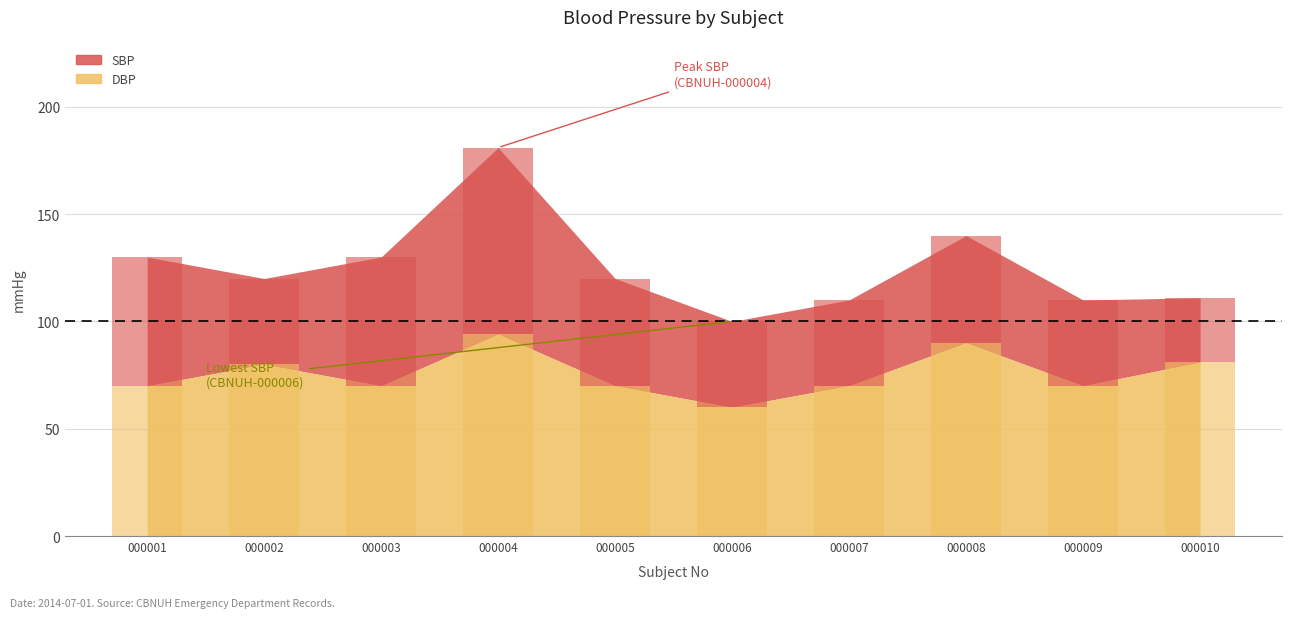

What is the difference between the SBP values at CBNUH-000002 and CBNUH-000003?

10